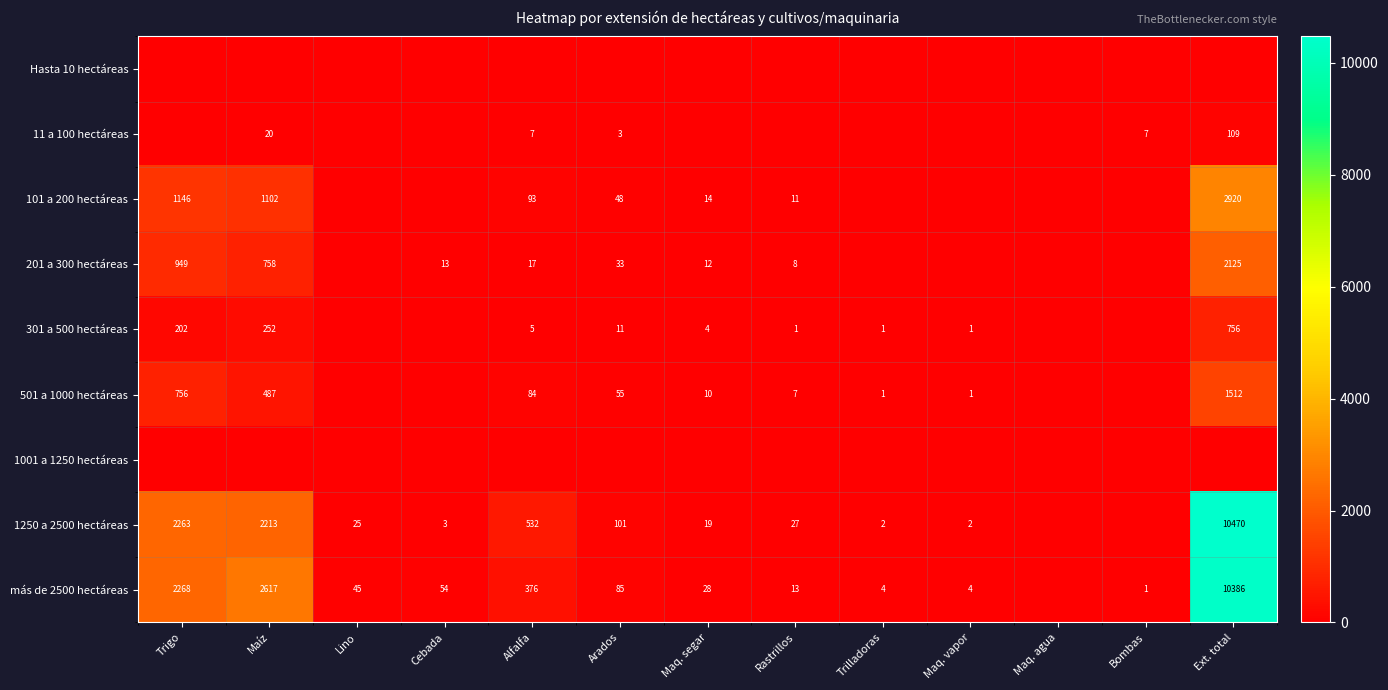

The 301 a 500 hectáreas series shows 498.7 at Ext. total. True or false?

False